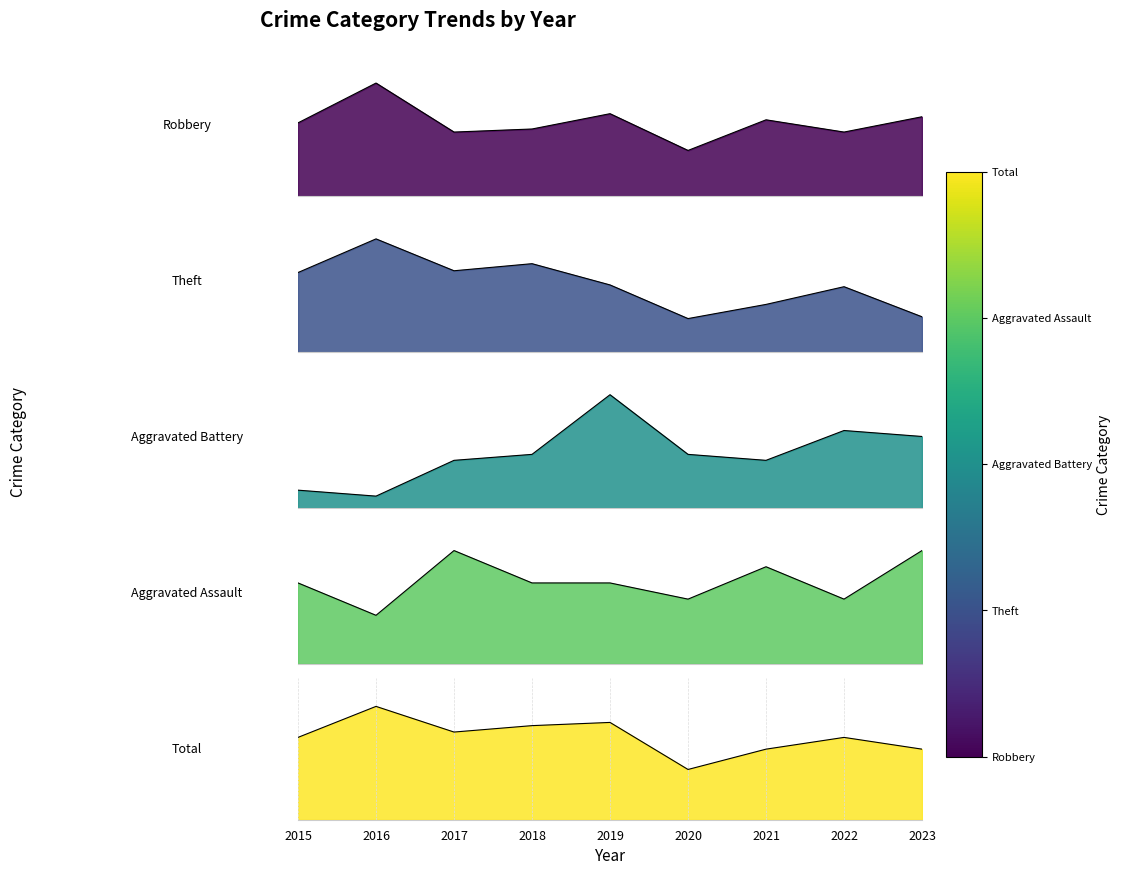

What is the minimum value for Robbery?

15